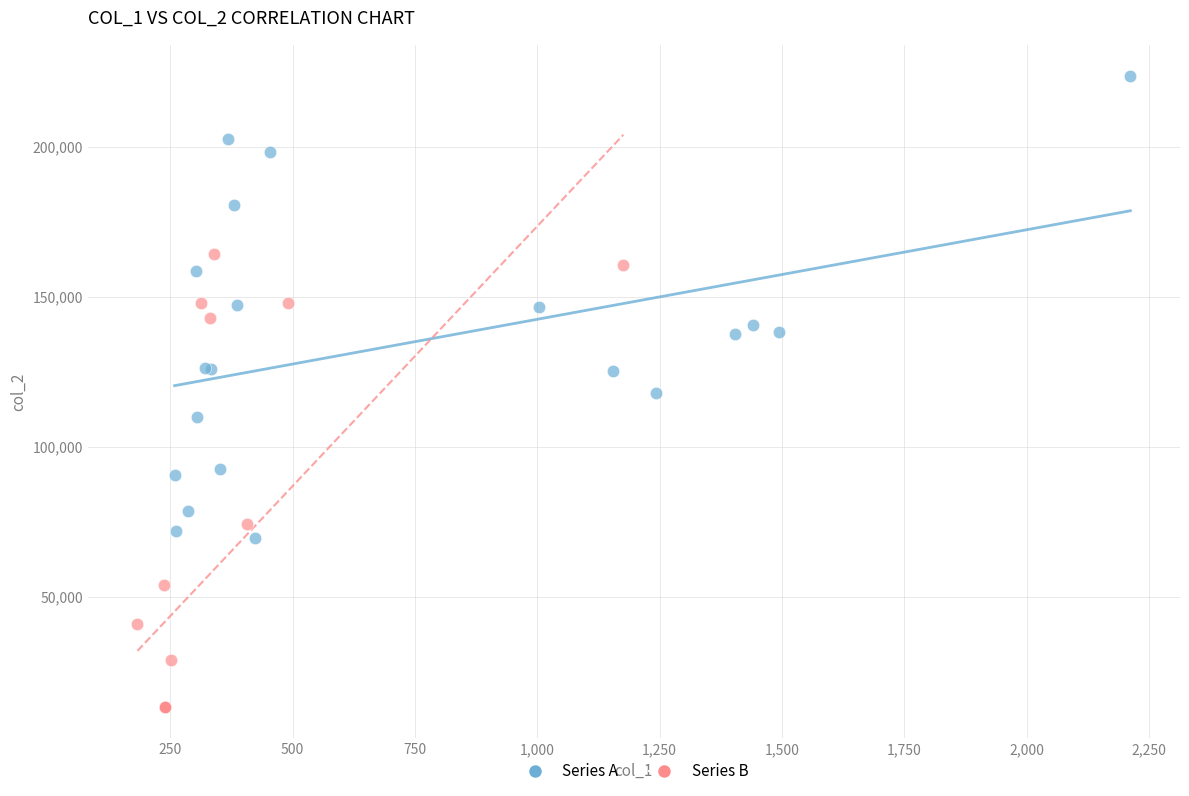

Which series reaches the minimum Y coordinate?

Series B